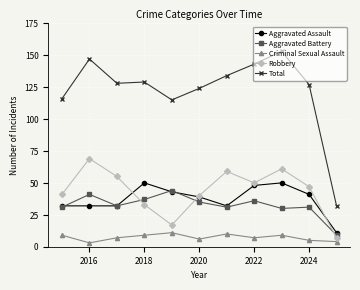

True or false: Aggravated Battery has more than 1 interior local peaks.

True